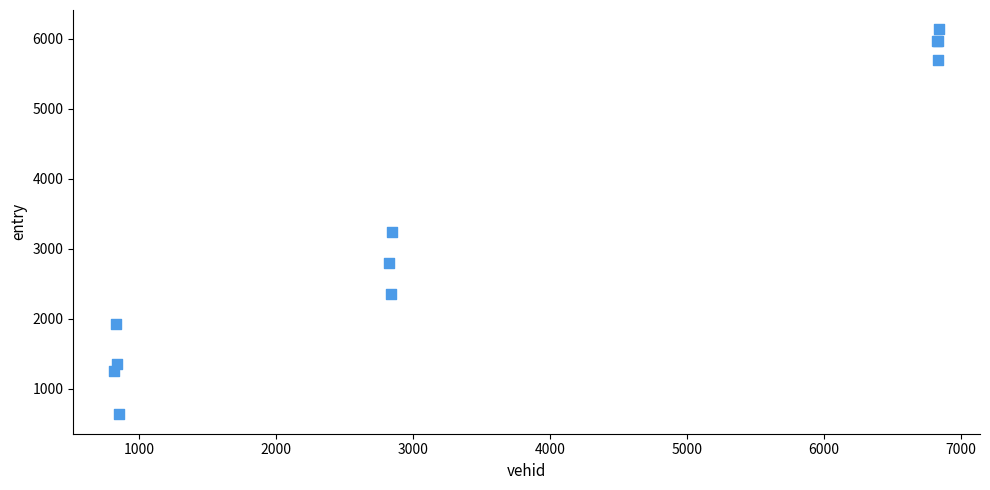

What Y value in the scatter plot is closest to 3386?

3243.8